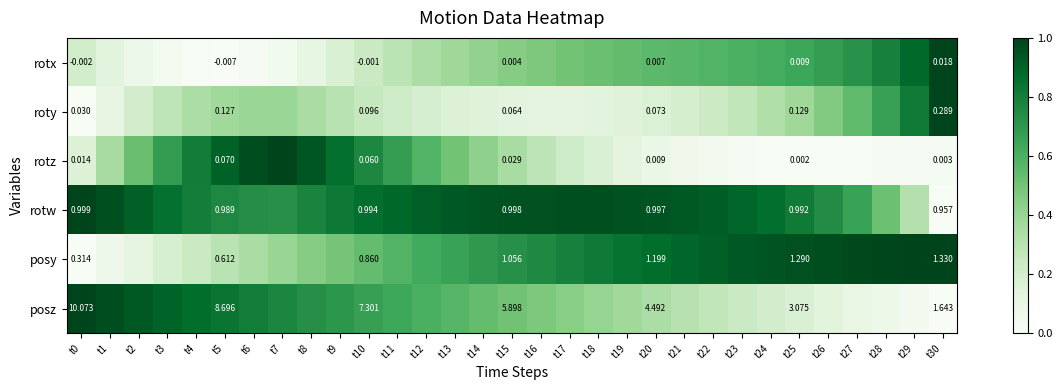

At which category is the sum across all series the highest?

t8